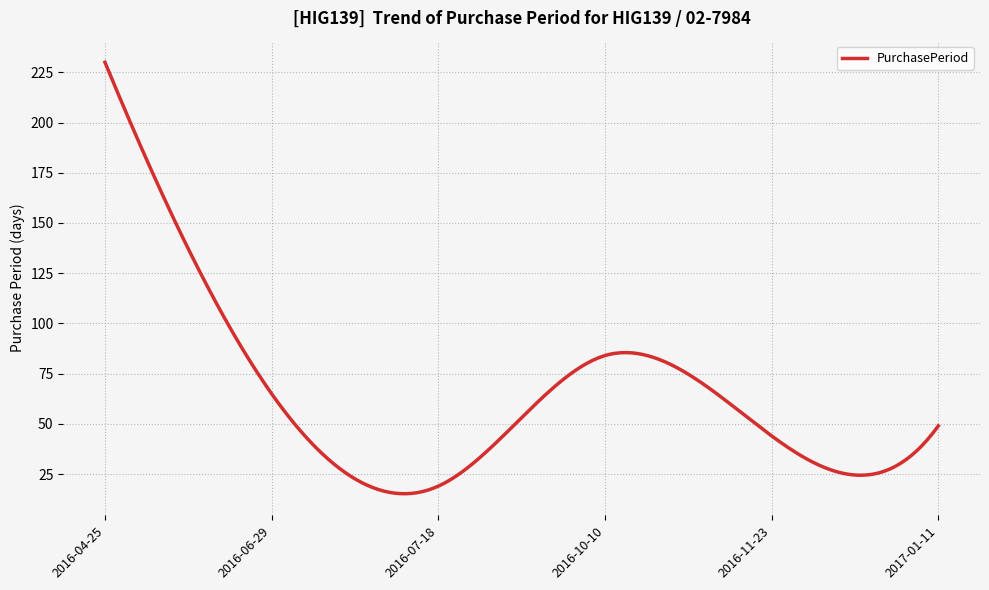

What is the minimum value shown in the chart?

15.2